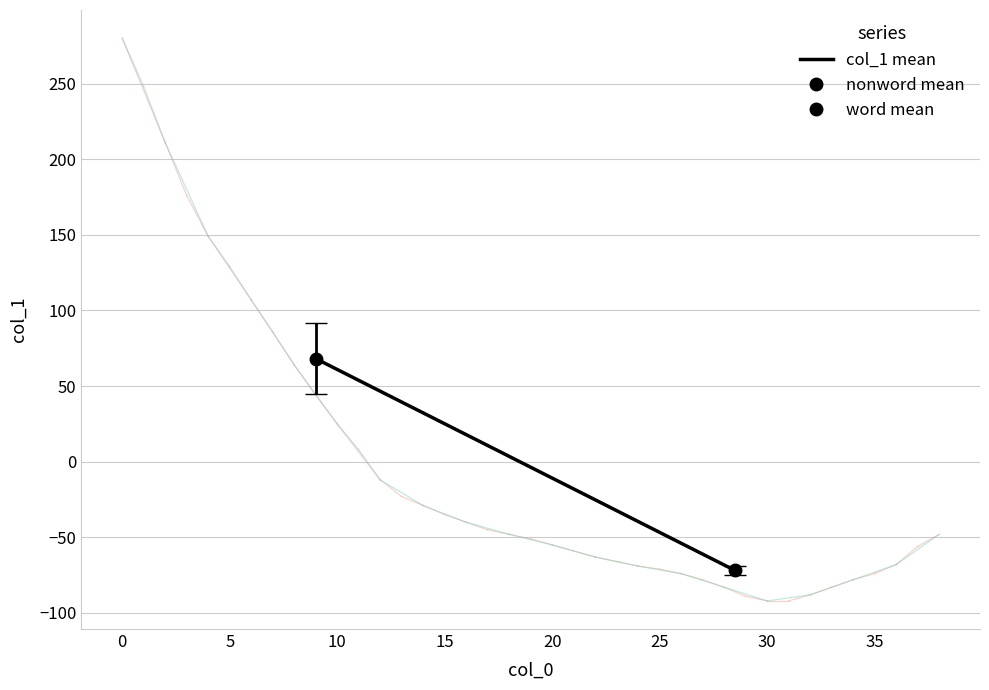

Is this an area chart (filled region under the line)?

No